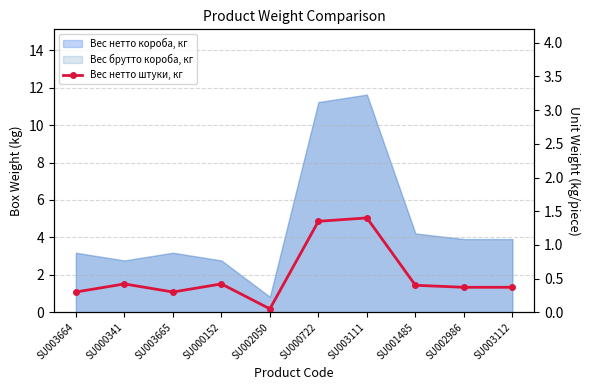

How many categories are shown in the chart?

10